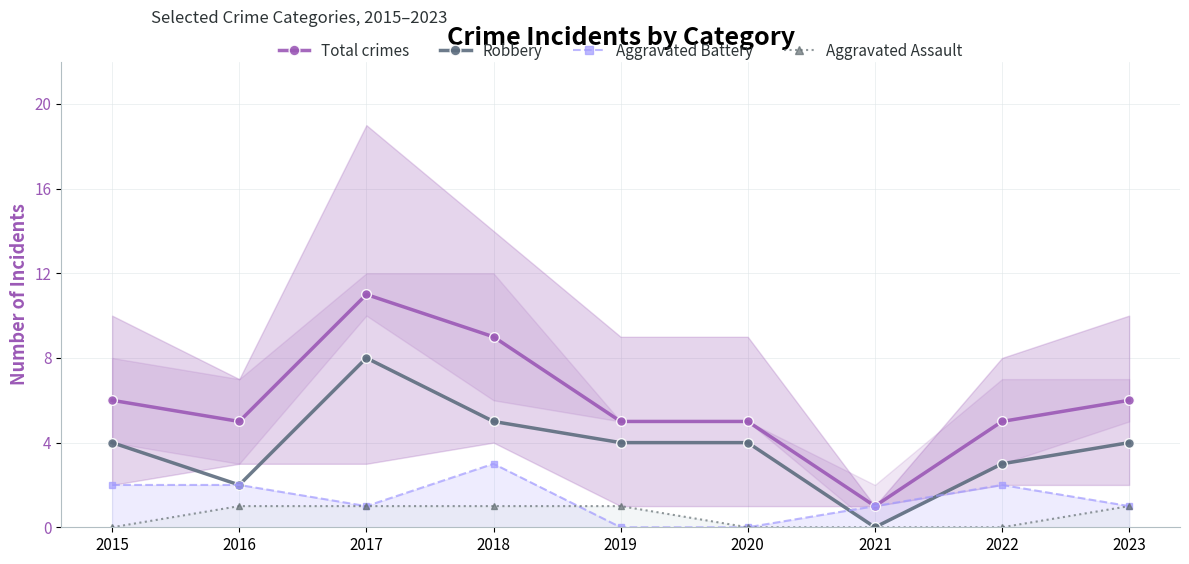

What is the average value of the Robbery series?

4